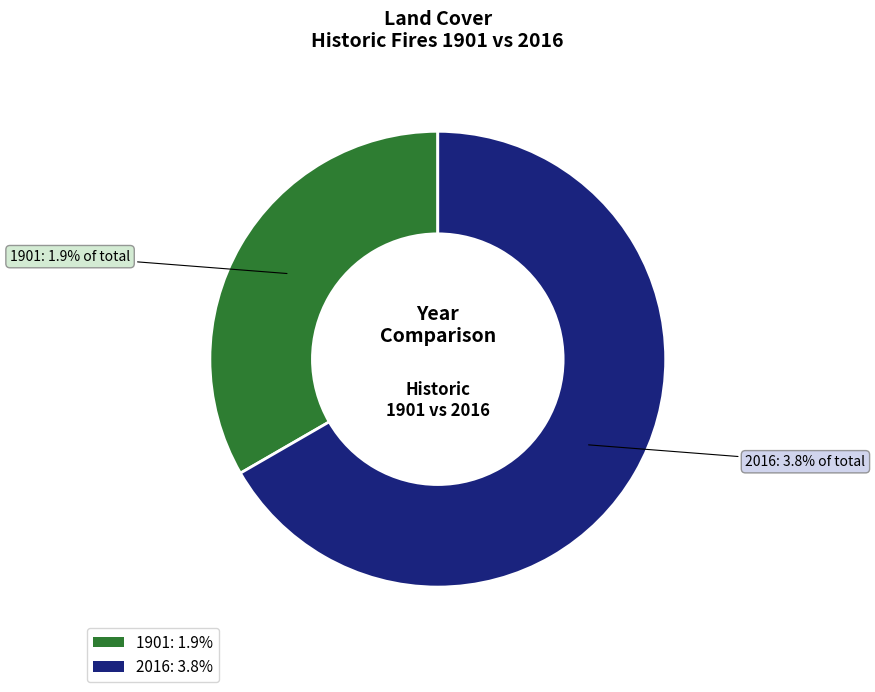

What is the ratio of the value at 1901 to the value at 2016?

0.5